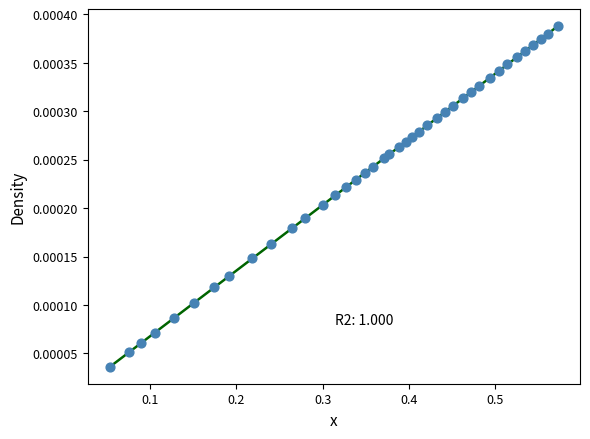

What is the range of X values (max minus min)?

0.5